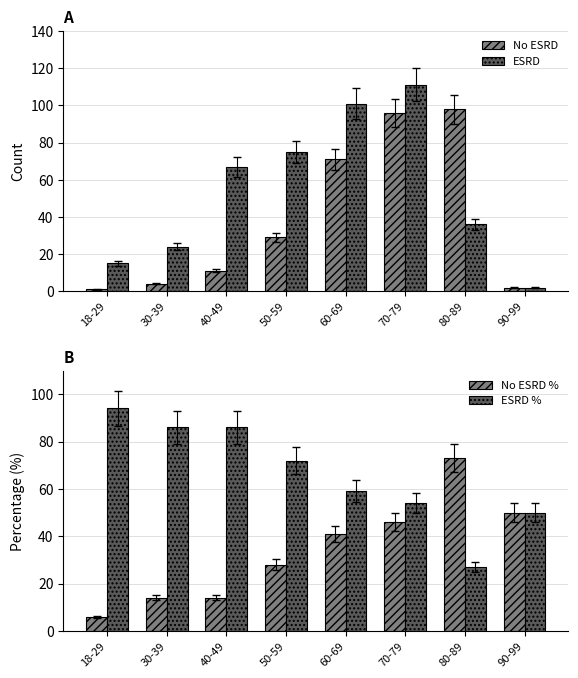

Reading left to right, transcribe all the data shown in this chart.

No ESRD: 1	4	11	29	71	96	98	2
ESRD: 15	24	67	75	101	111	36	2
No ESRD %: 6	14	14	28	41	46	73	50
ESRD %: 94	86	86	72	59	54	27	50